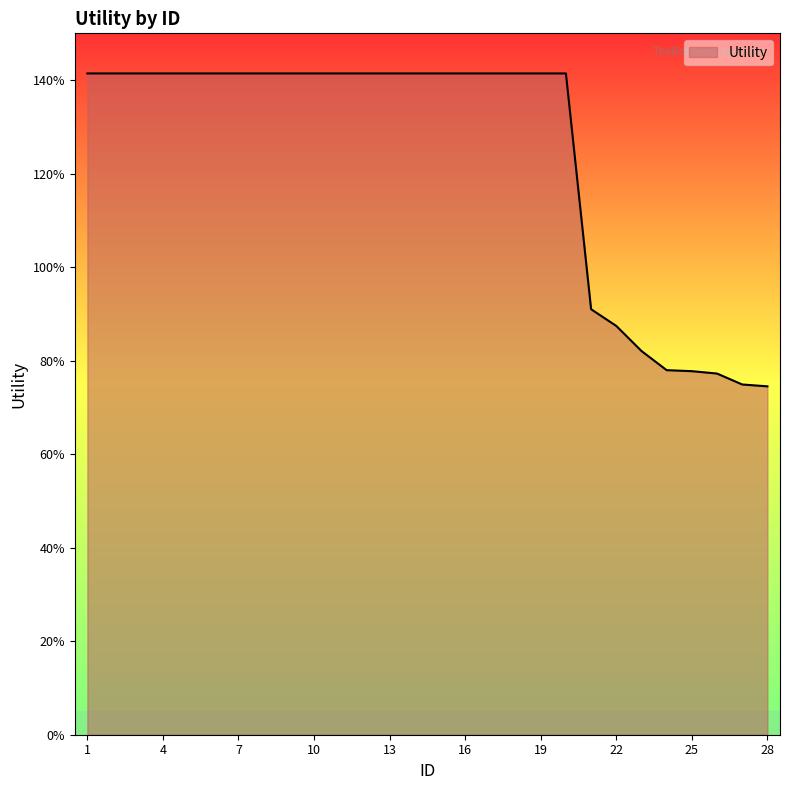

How many values are between 0 and 1?

8